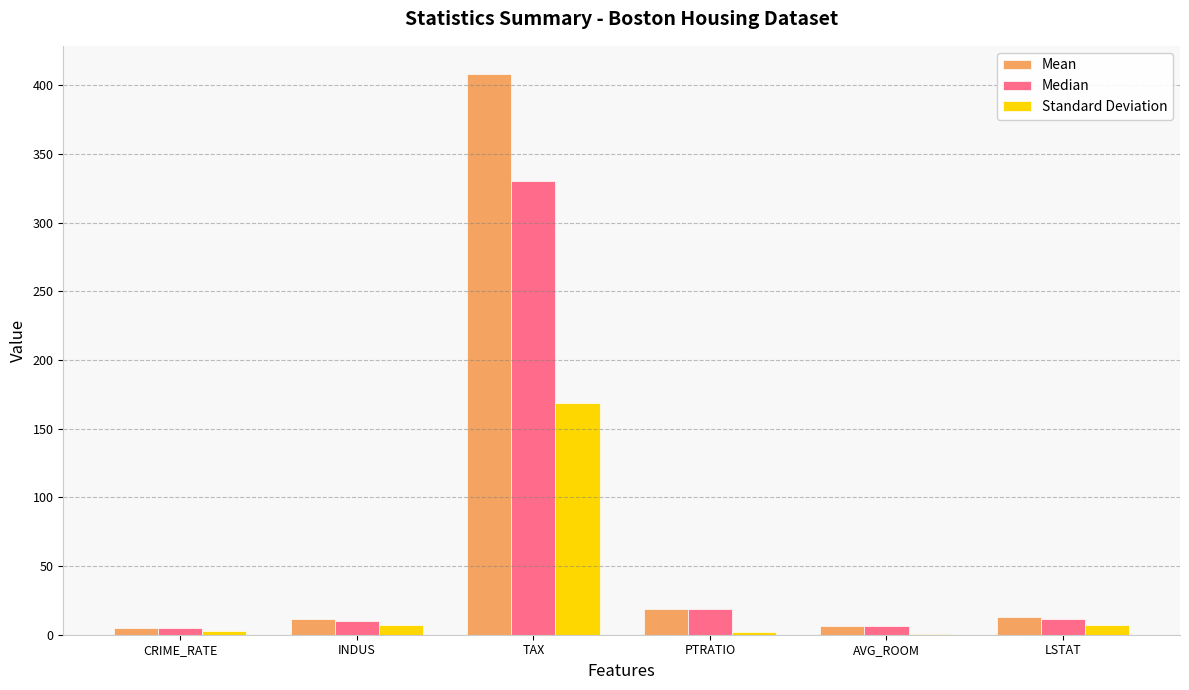

What is the sum of all Standard Deviation values?

188.3